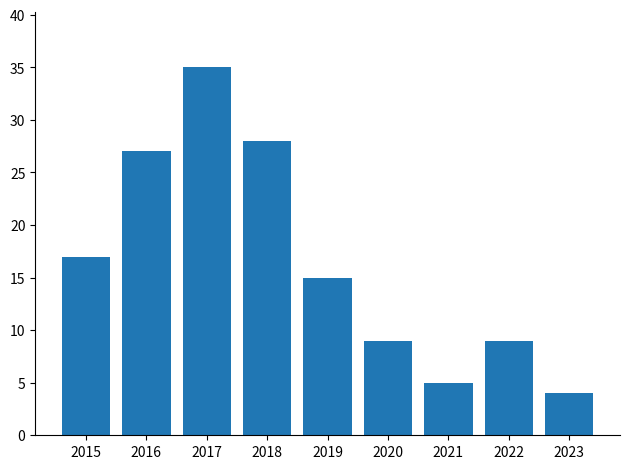

How many bars are there in total?

9